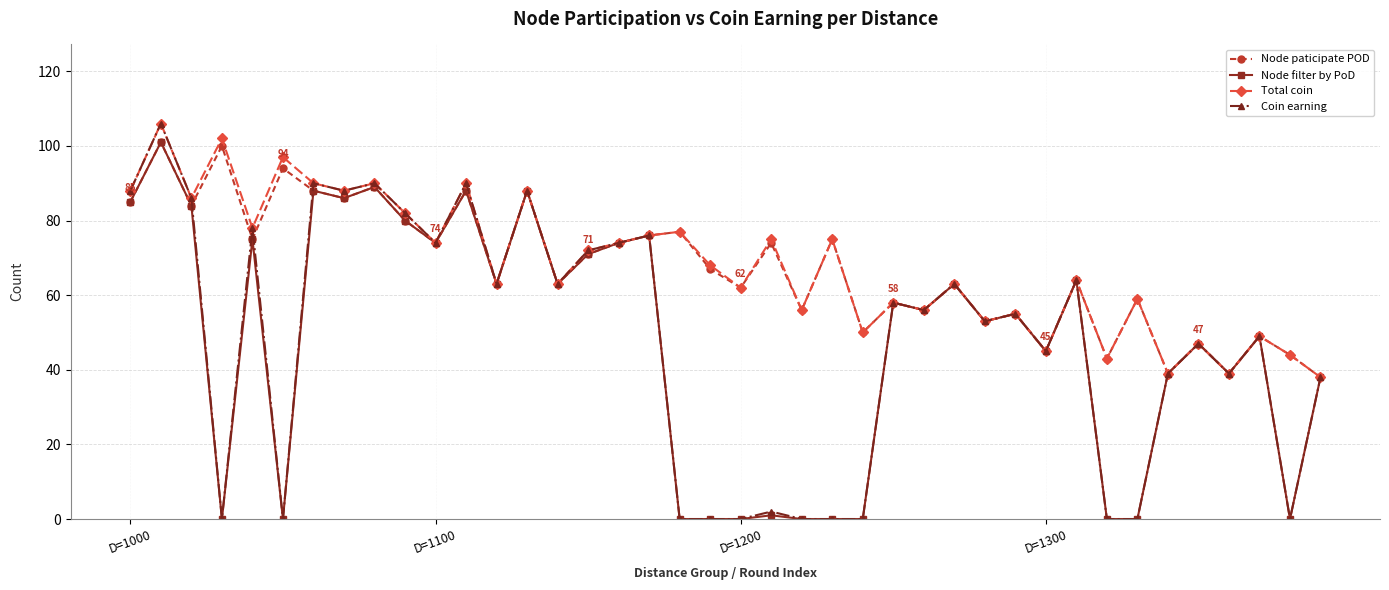

What is the value of the Node filter by PoD point at the 10th from the left?

80